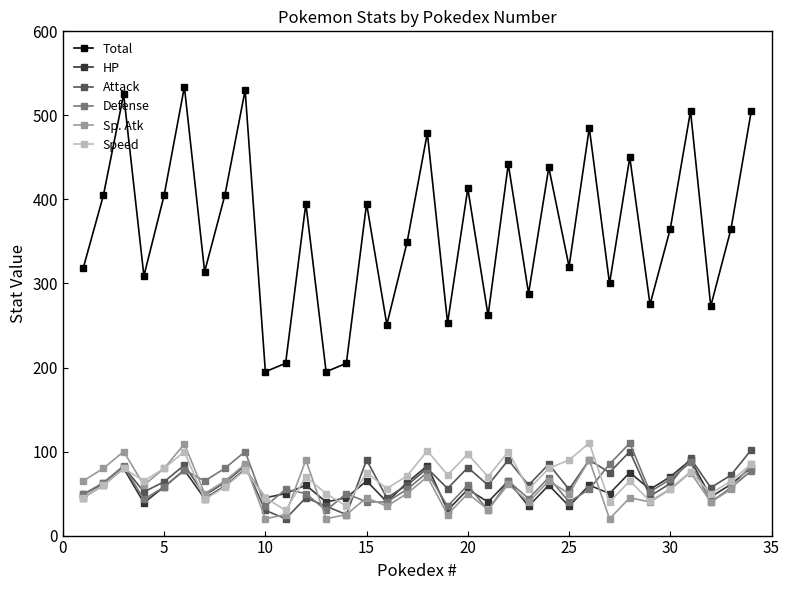

What is the lowest value of the HP series?

30